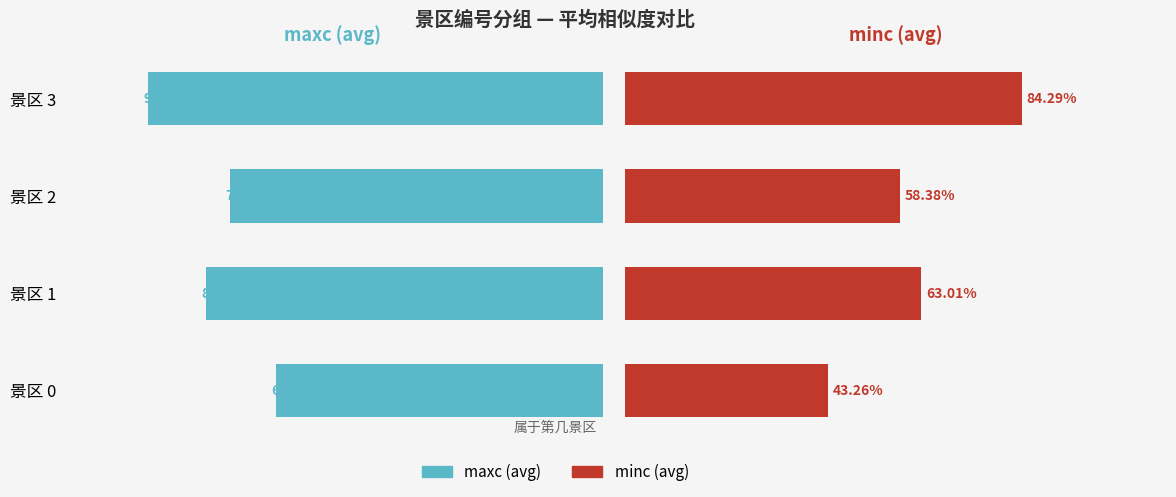

The minc (avg) series shows 0.2 at 景区 2. True or false?

False